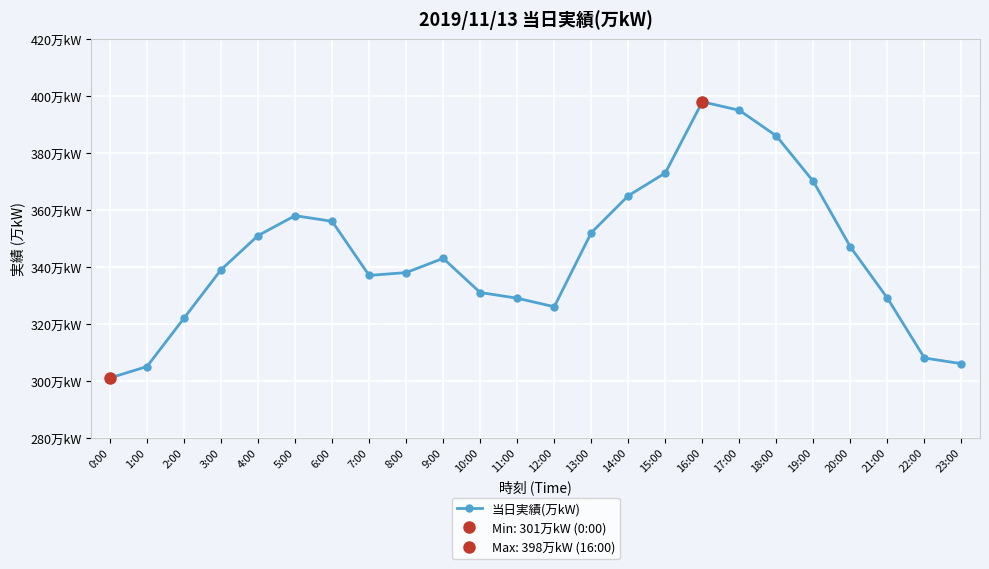

Is it true that the value at 22:00 is 410?

False